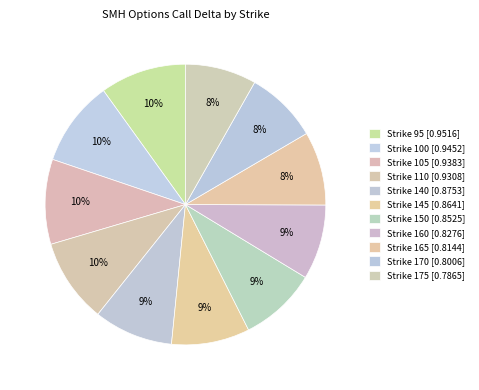

Count the number of slices in the pie.

11